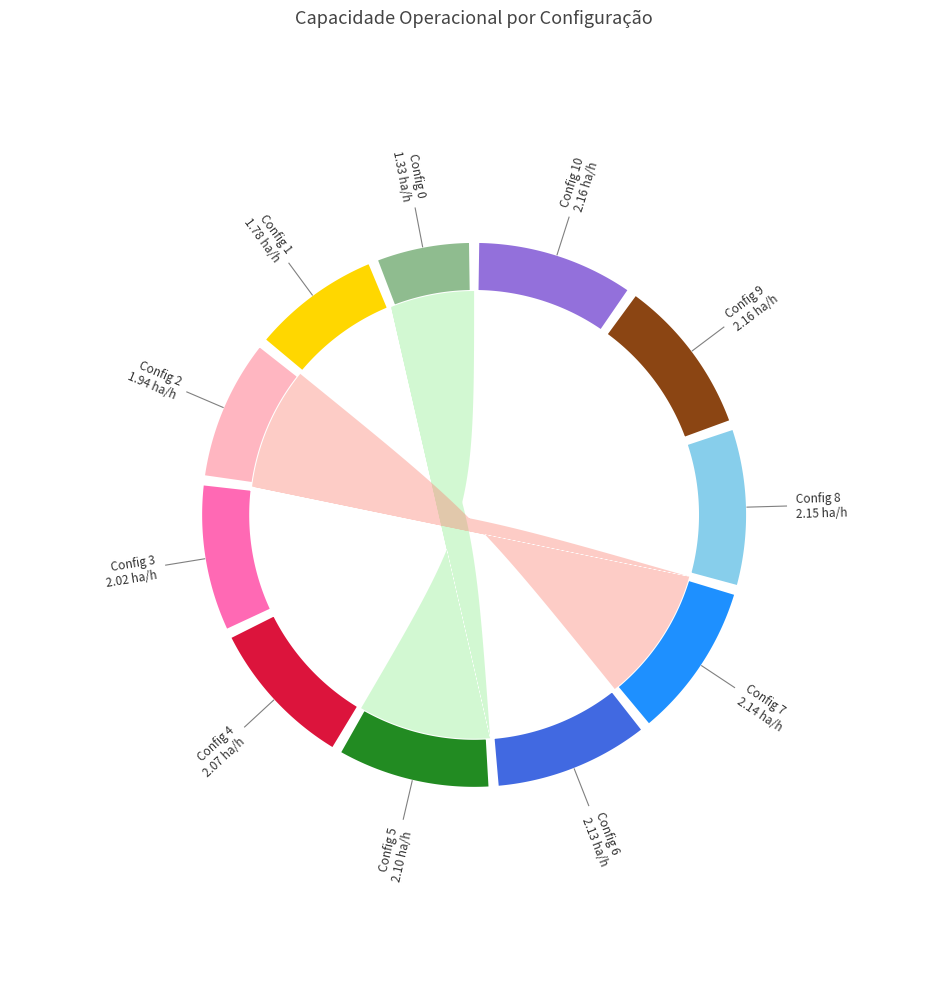

Is it true that 8 is 10% of the pie?

True